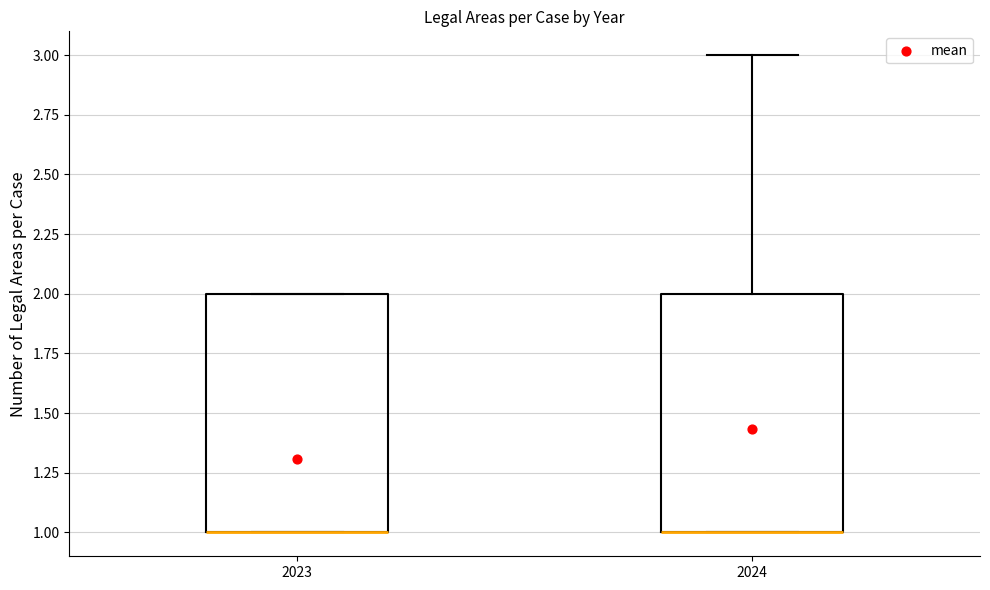

Where is the upper edge of the box at x = 2024 on the y-axis? The values are not printed on the chart, so give them approximately, as read against the axis.

2